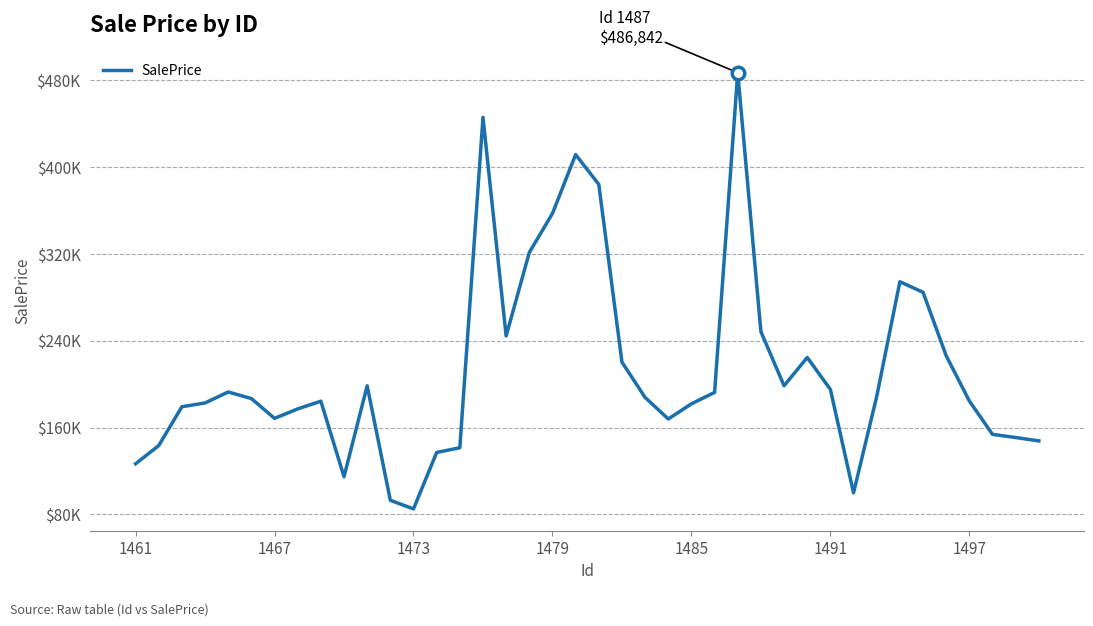

Does the chart have visible grid lines?

Yes